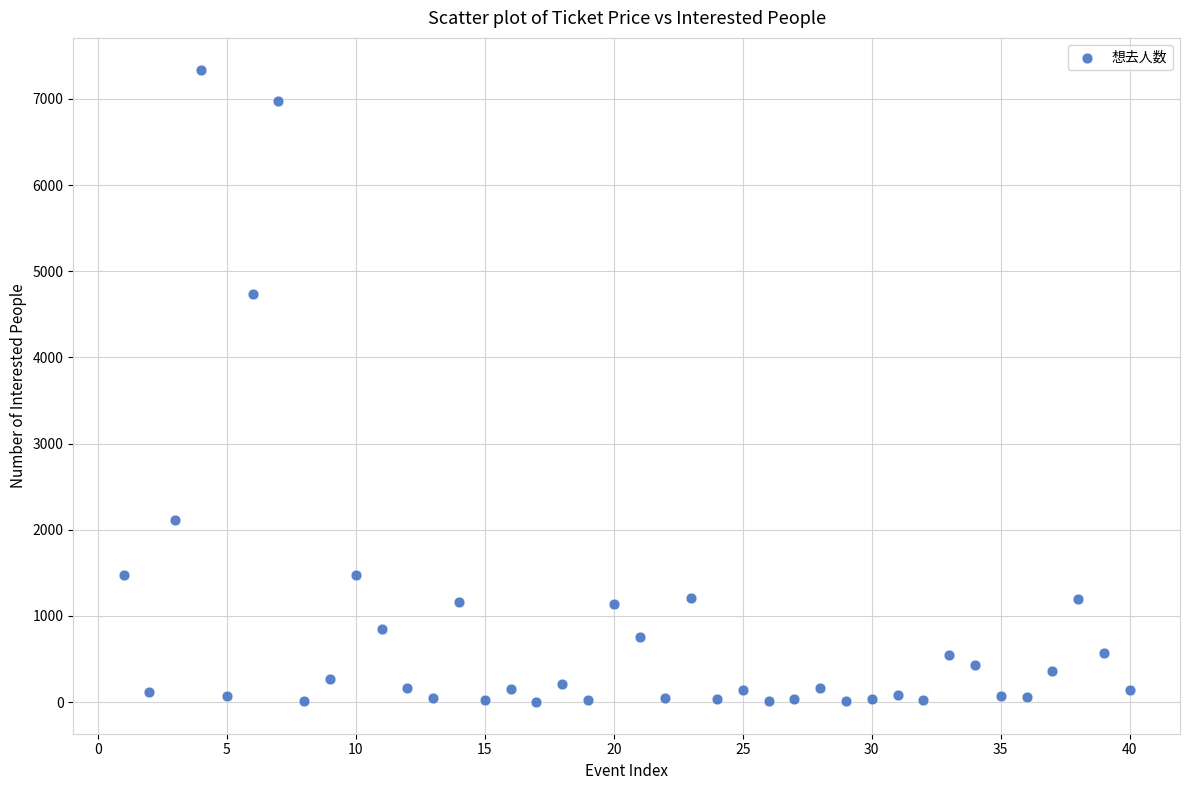

What Y value in the scatter plot is closest to 3670?

4737